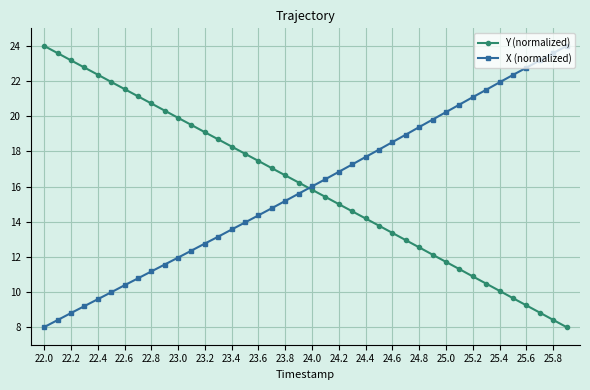

What is the average value of the Y (normalized) series?

16.0